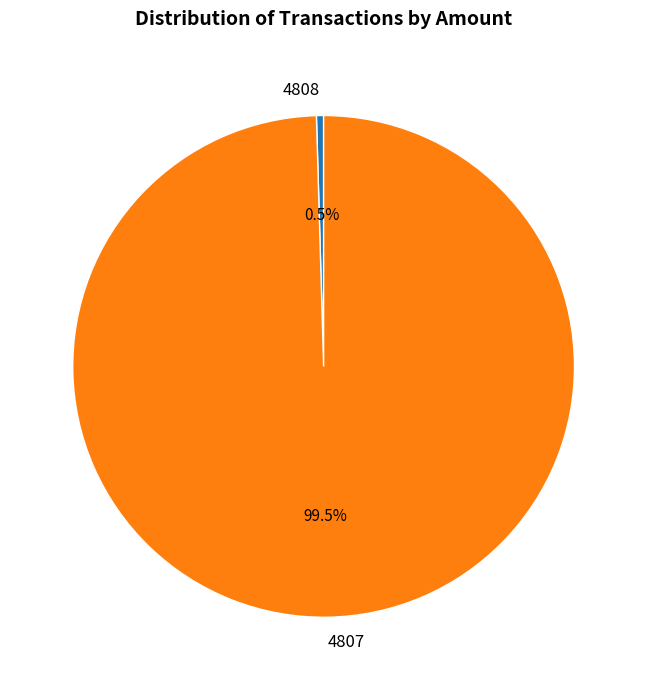

What percentage is NOT represented by 4808?

99.5%